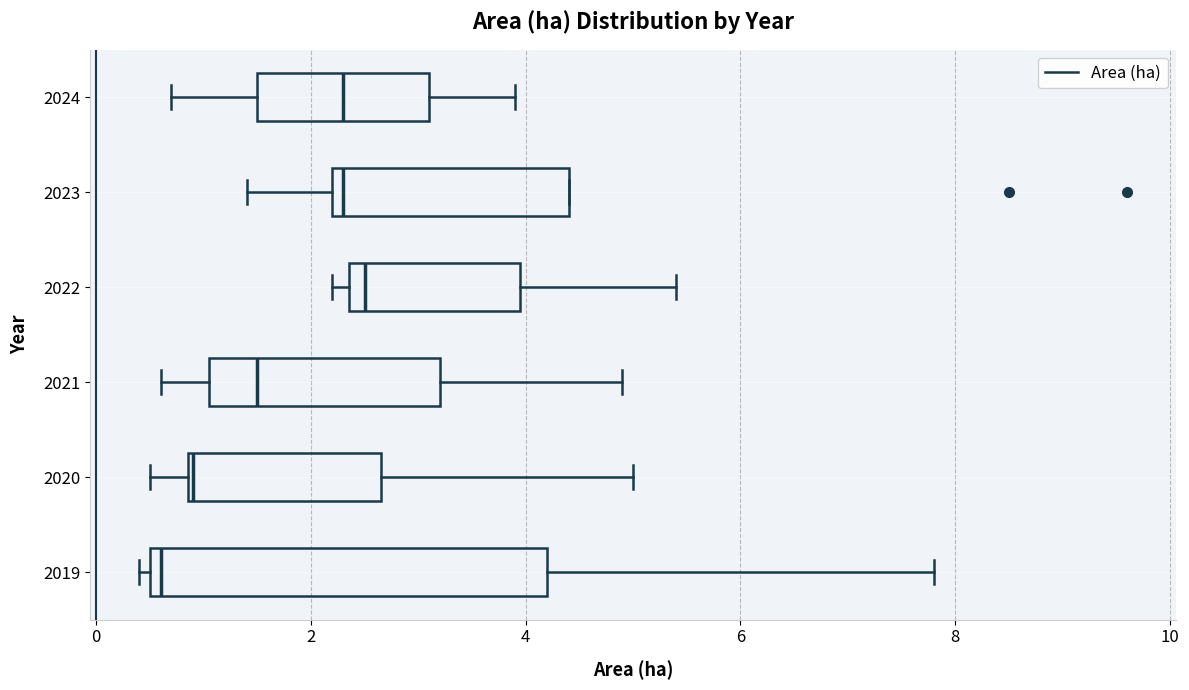

Which box is the widest, from its left edge to its right edge?

2019